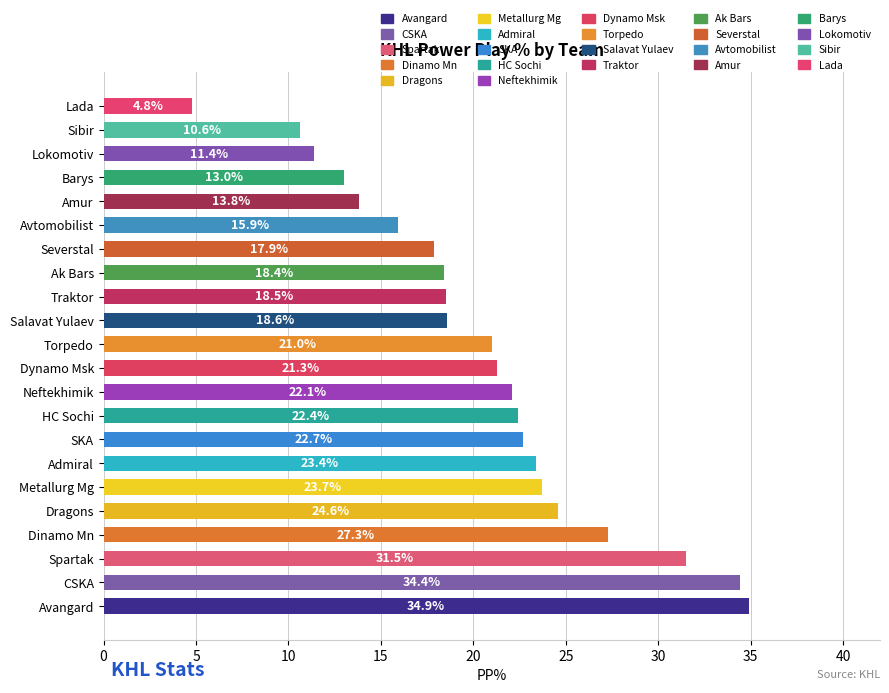

Are the bars horizontal?

Yes